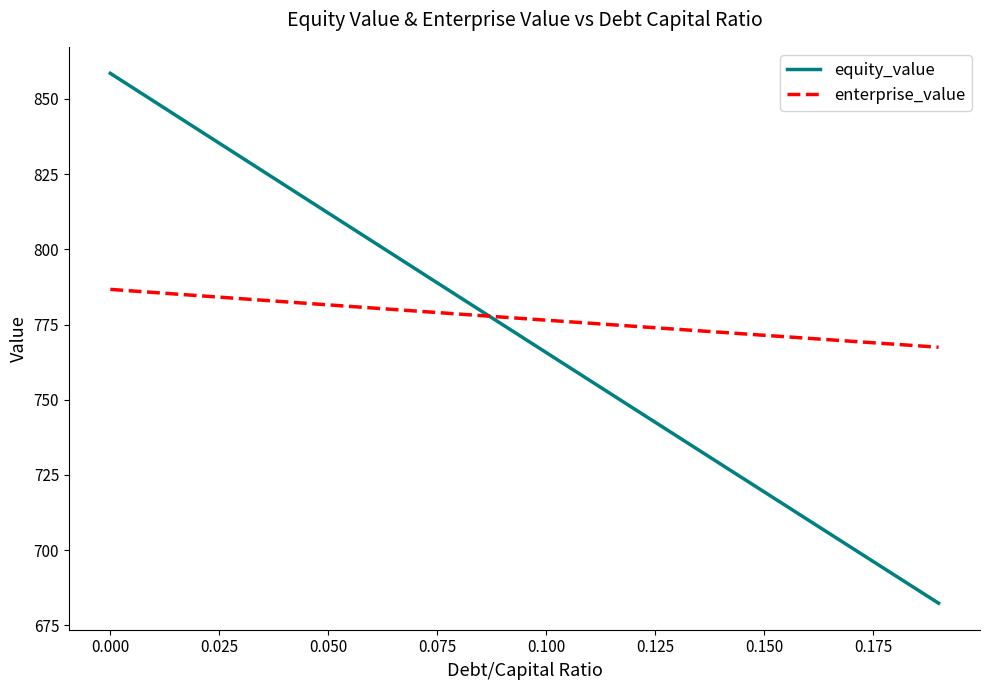

What is the average value of the equity_value series?

770.3